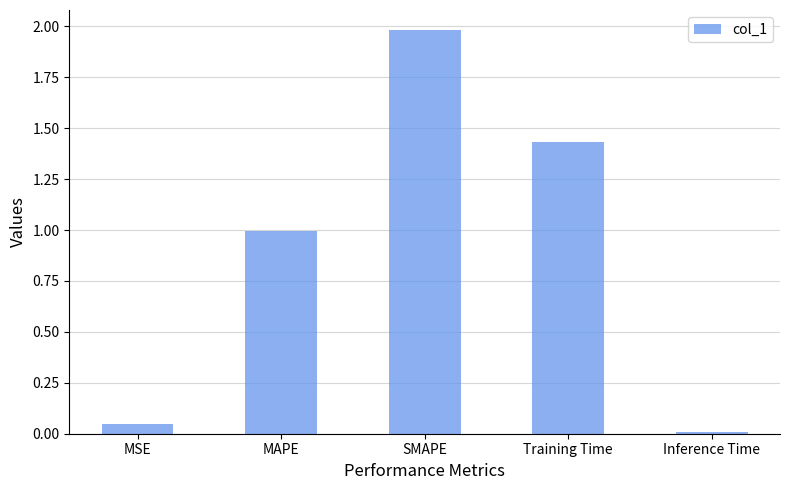

What is the sum of the values at SMAPE and MSE?

2.0